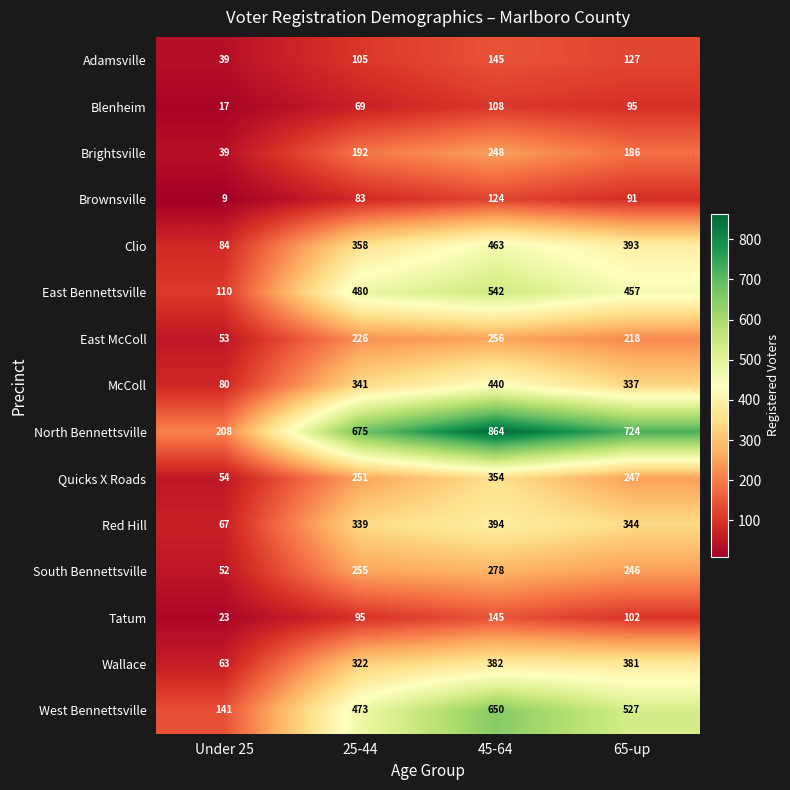

At which category is the sum across all series the highest?

45-64